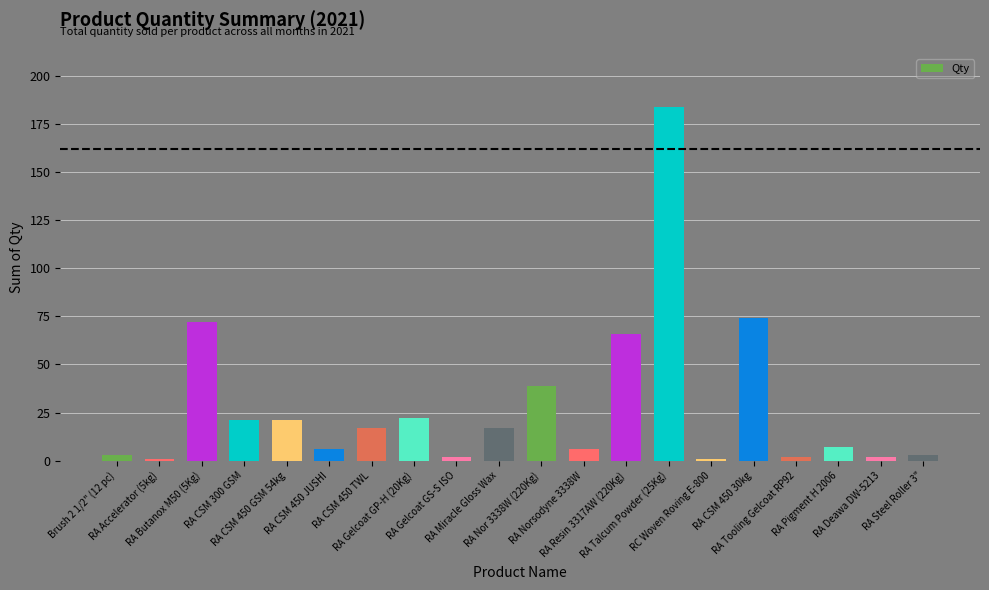

What is the minimum value shown in the chart?

1